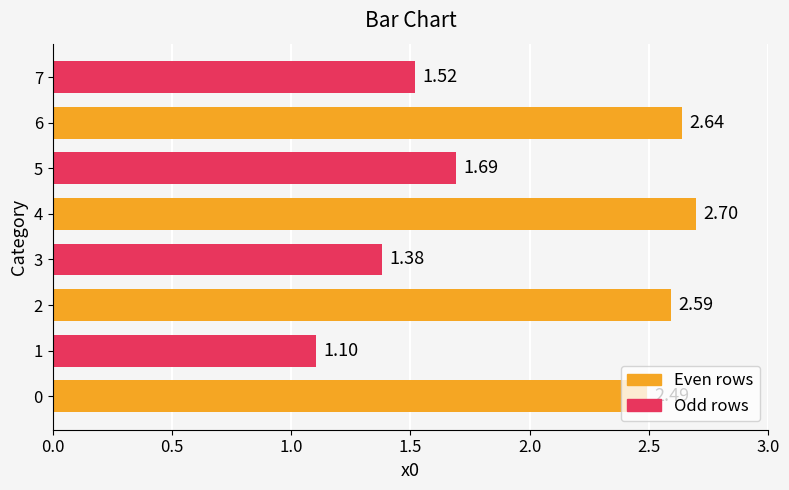

What is the maximum value shown in the chart?

2.7